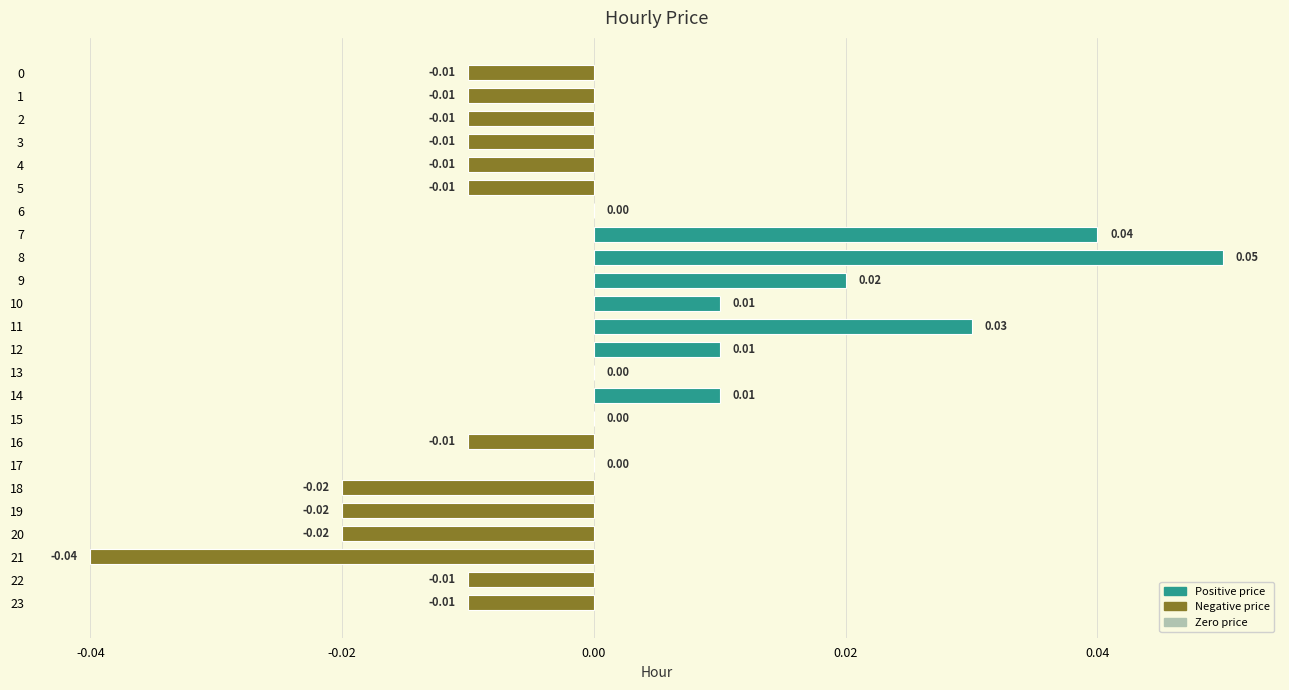

How many categories are shown in the chart?

24